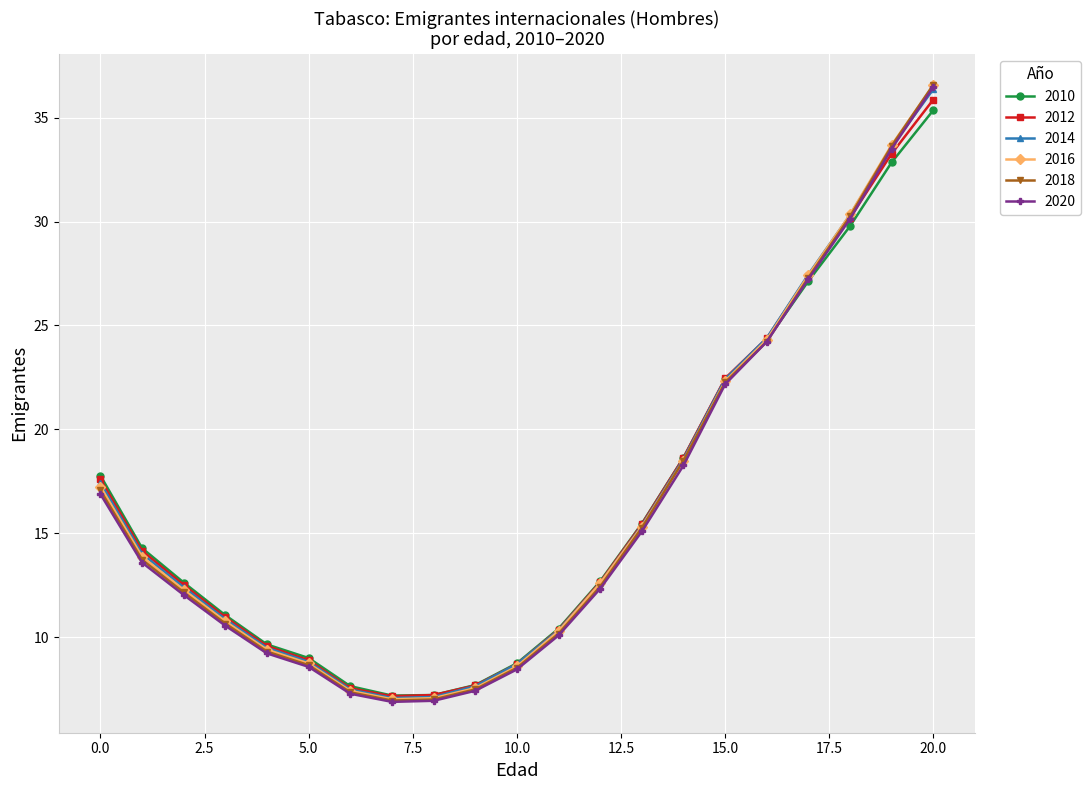

What is the difference between the maximum and minimum values in the 2012 series?

28.7